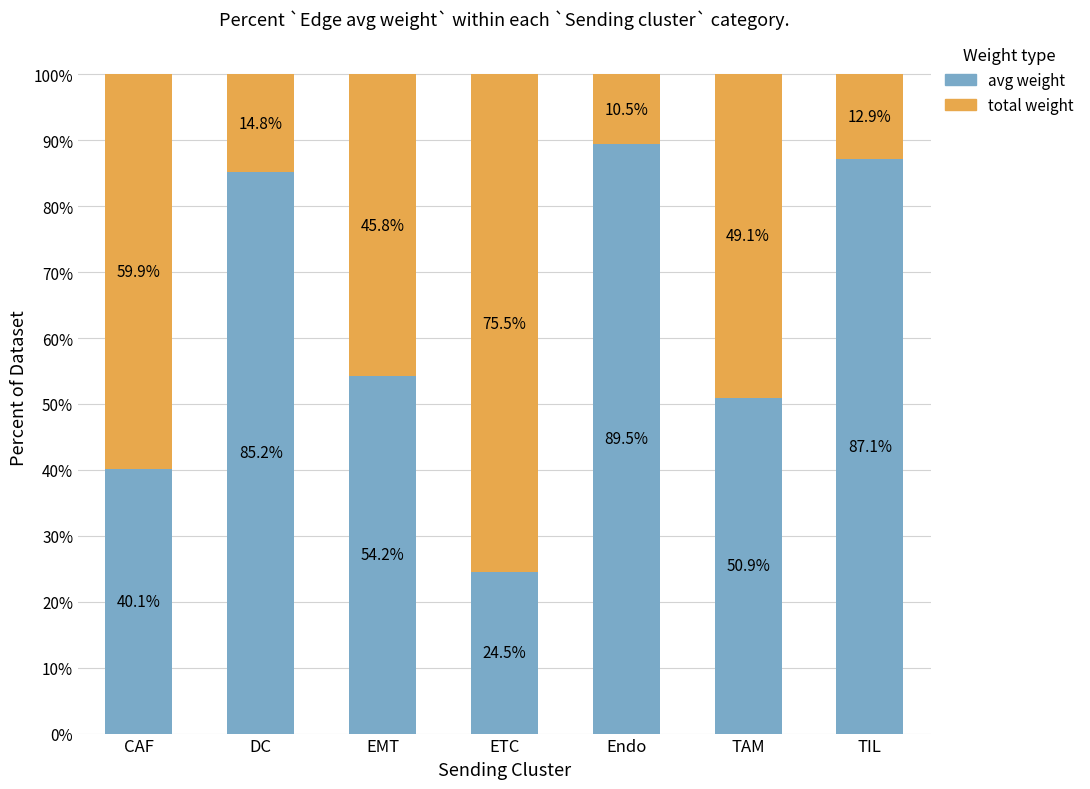

The avg weight series shows 40.1 at CAF. True or false?

True